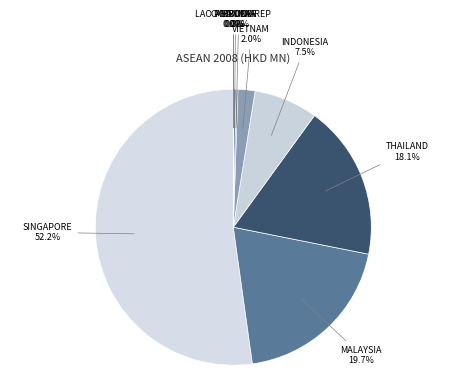

To the nearest percent, what is the average slice percentage?

11%